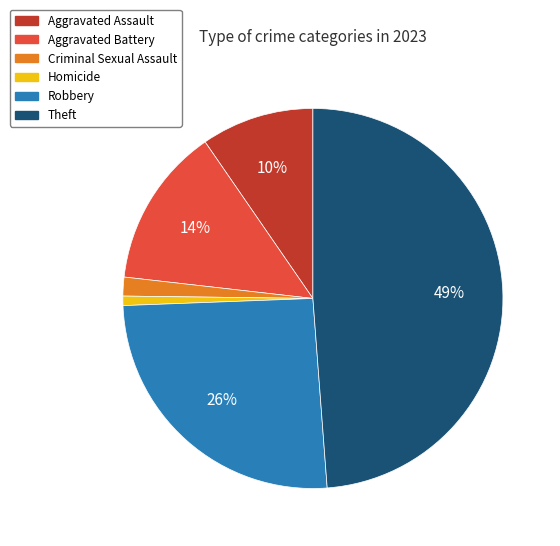

Which category has the biggest portion of the pie?

Theft